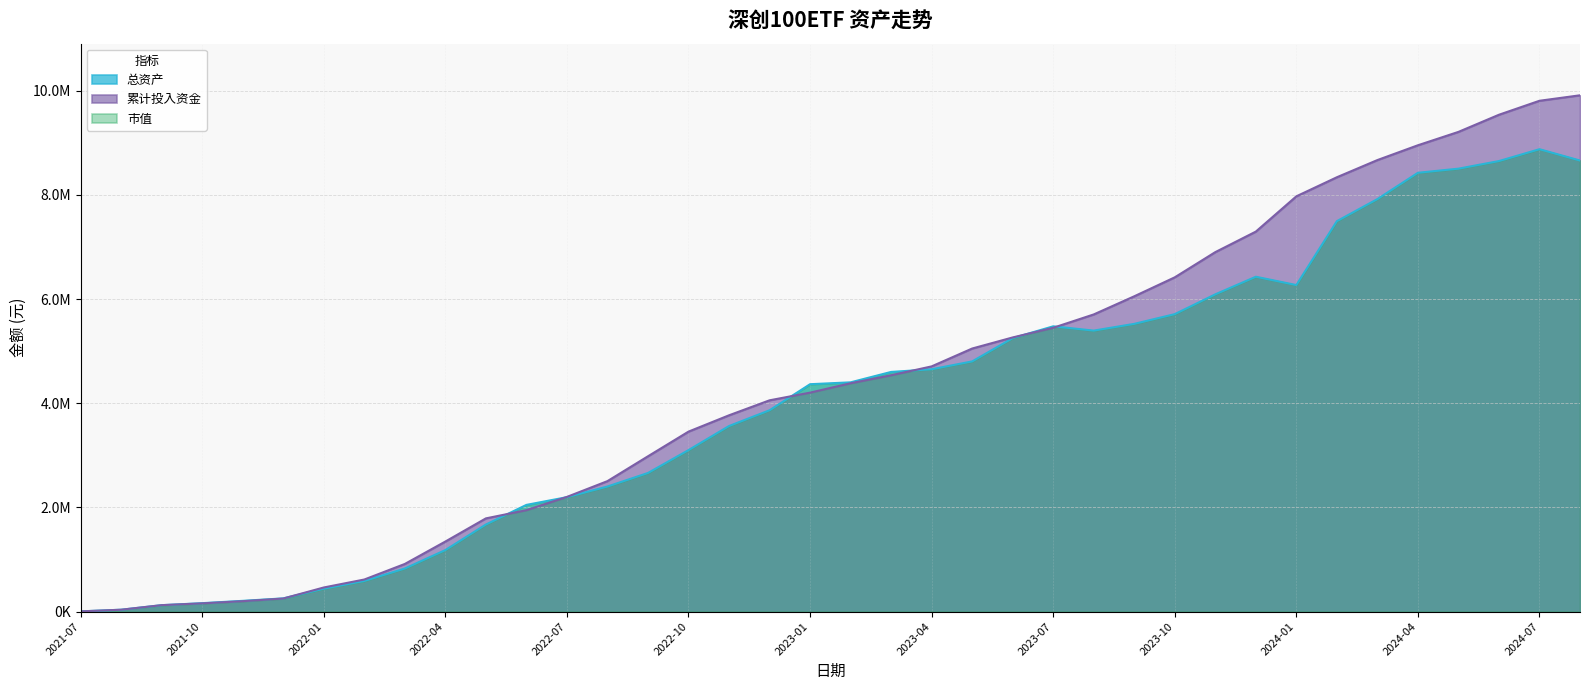

List the series in order of their overall mean, lowest first.

总资产, 累计投入资金